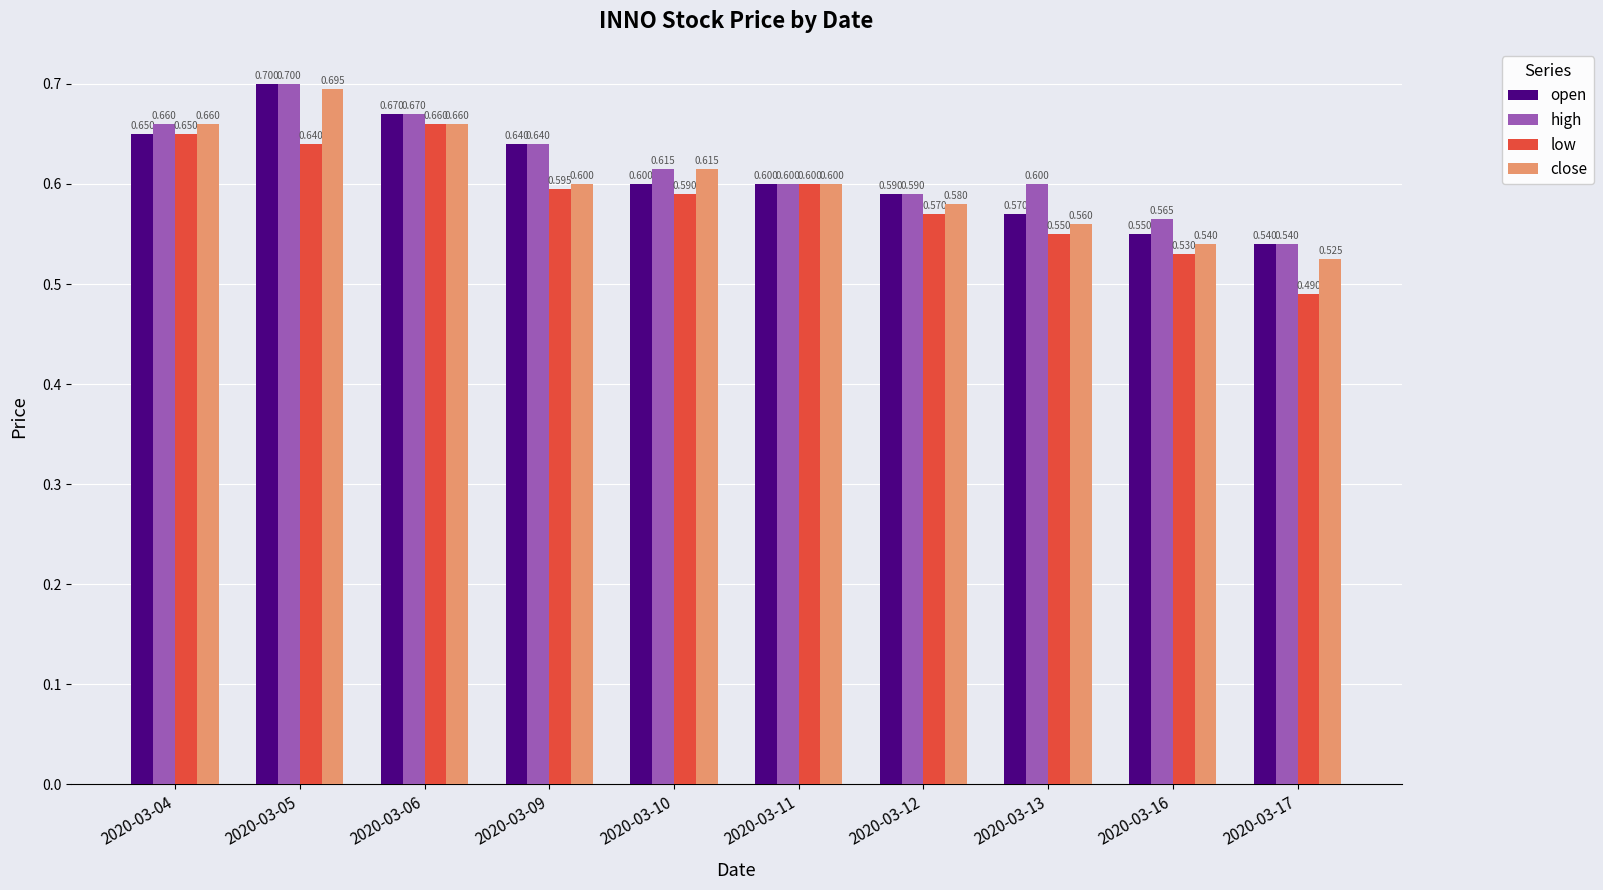

What is the value of the high bar at the 9th from the left?

0.6